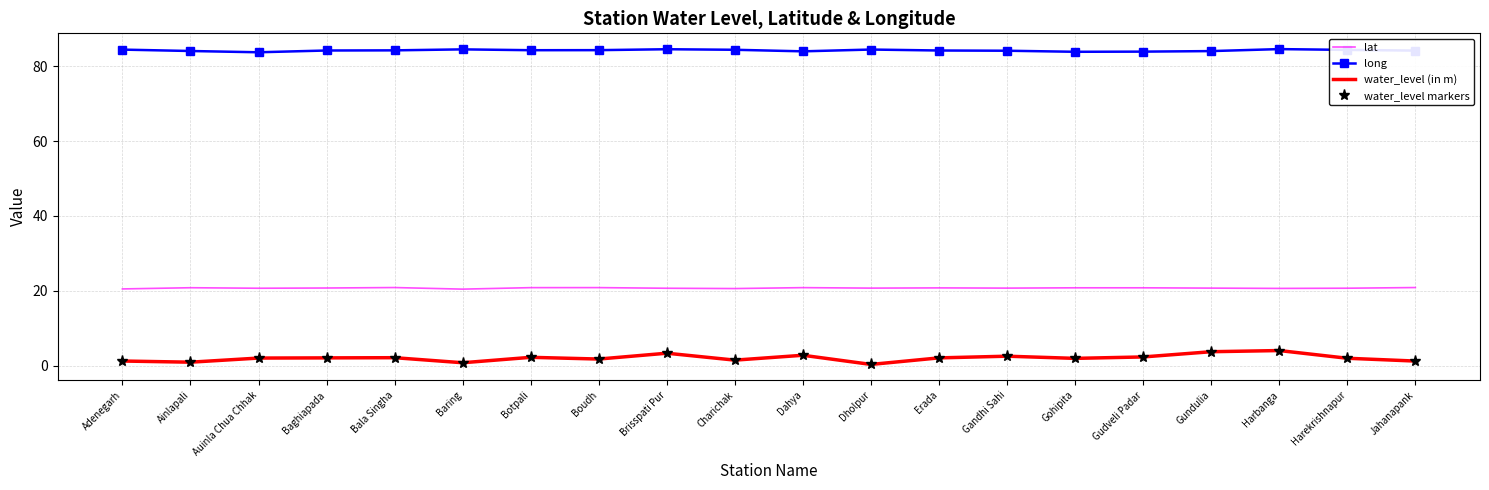

Does the chart have visible grid lines?

Yes